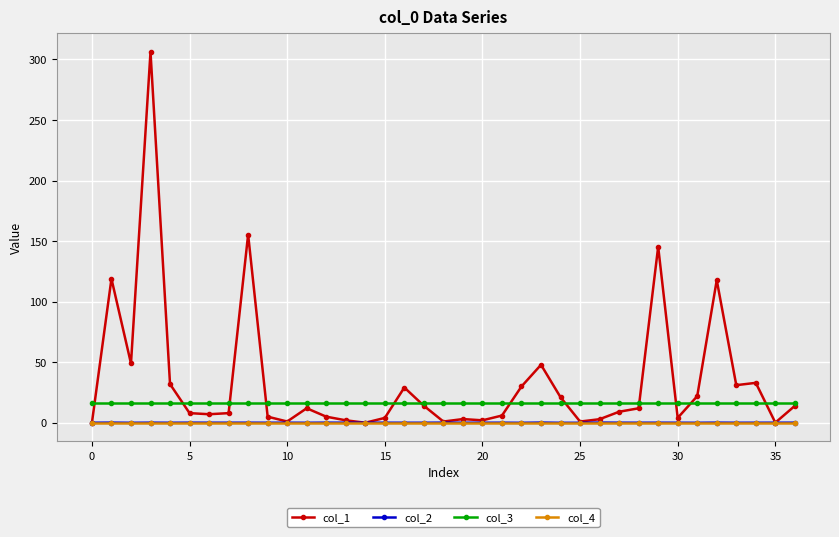

Which series has the largest range (max minus min)?

col_1